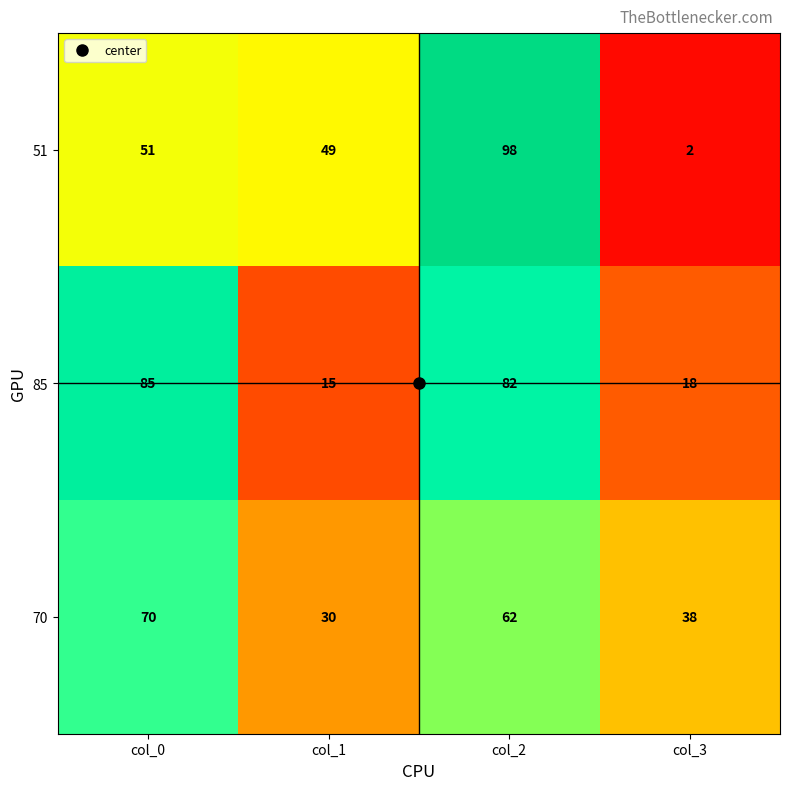

Rank the series by their maximum value, from lowest to highest.

70, 85, 51